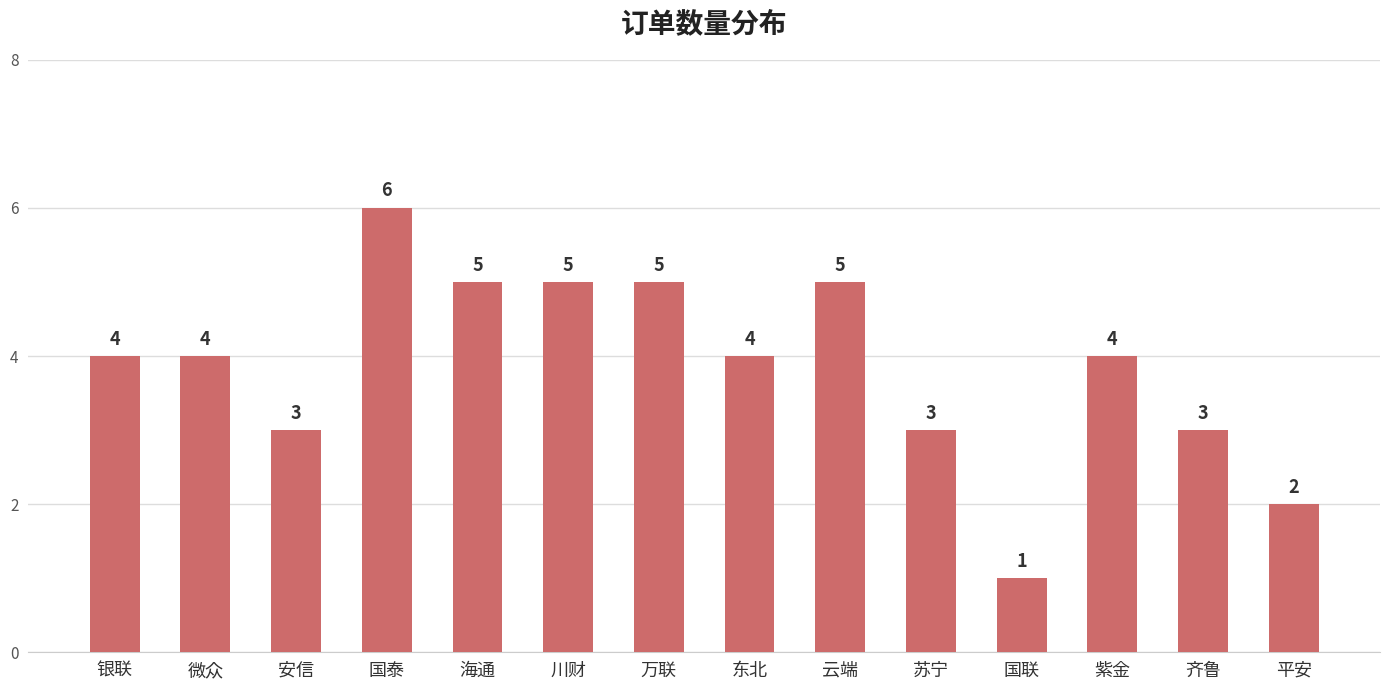

Reading left to right, list all the values displayed in this chart.

银联=4	微众=4	安信=3	国泰=6	海通=5	川财=5	万联=5	东北=4	云端=5	苏宁=3	国联=1	紫金=4	齐鲁=3	平安=2